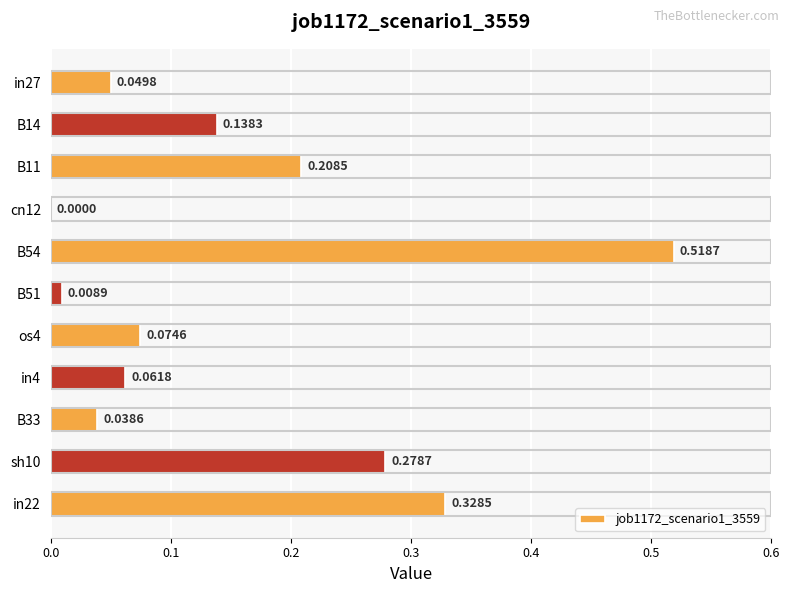

What is the sum of the values at B54 and B11?

0.7